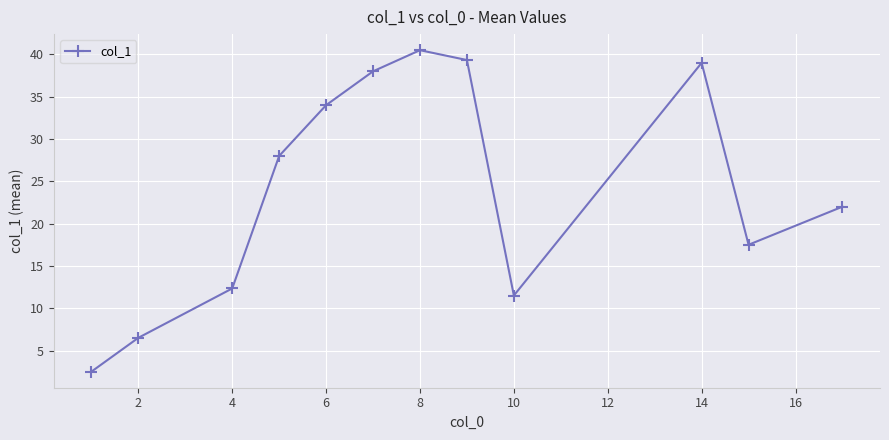

How many points are higher than both their immediate neighbors (excluding endpoints)?

2